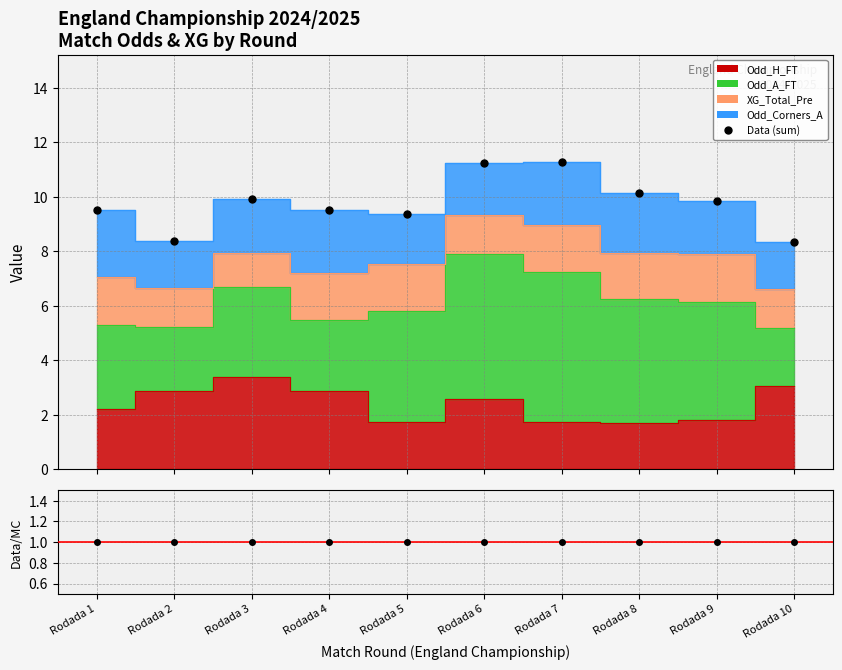

What is the difference between the maximum and minimum values in the Data (sum) series?

2.9